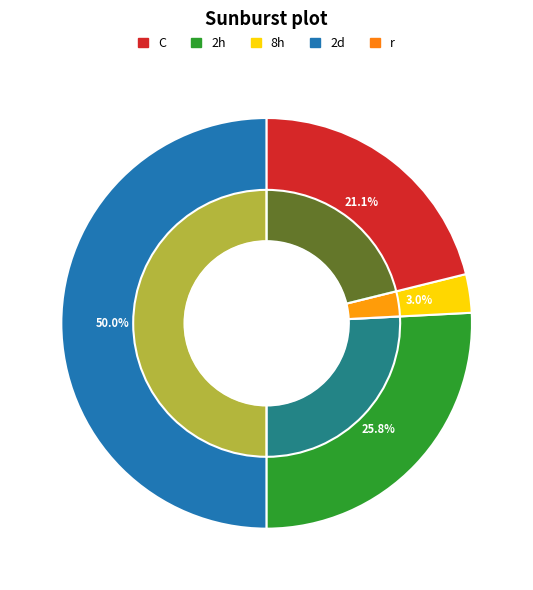

The Total Operation Fixed Costs slice represents 1% of the pie. True or false?

False